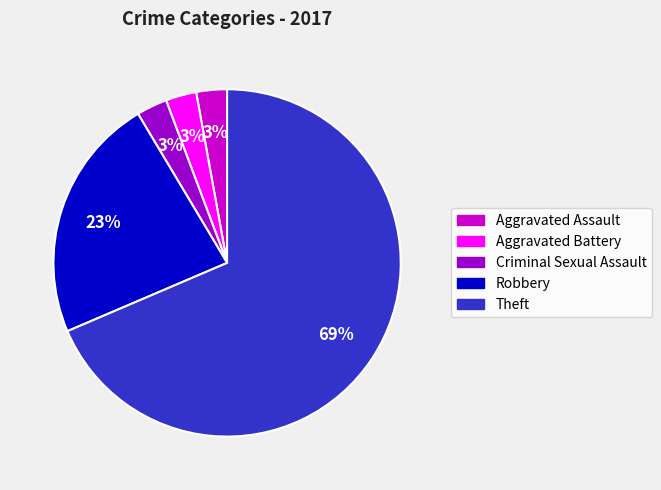

Is the sum of Criminal Sexual Assault and Theft greater than half?

Yes